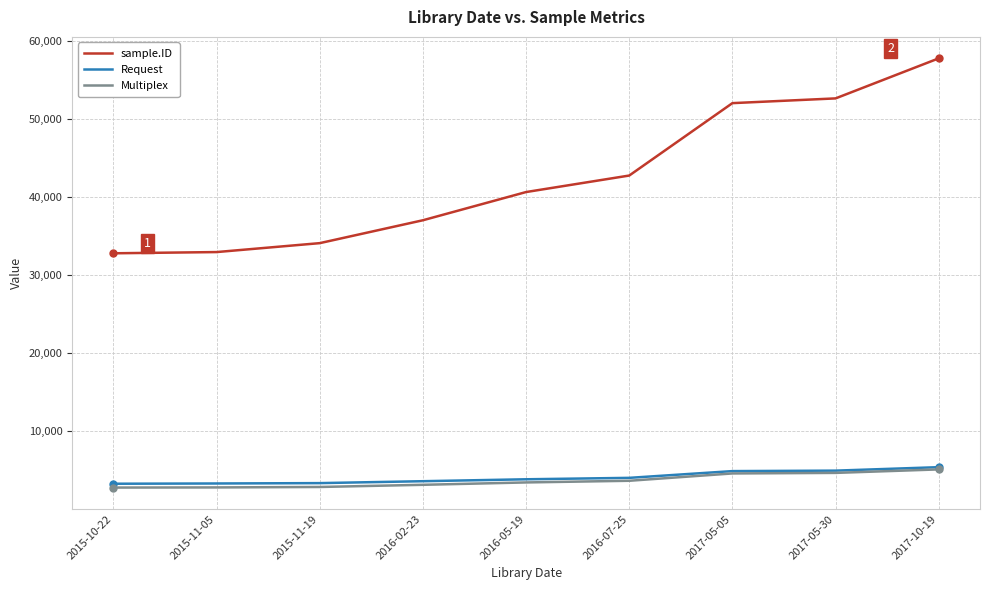

What is the difference between the second highest and second lowest values in the sample.ID series?

19675